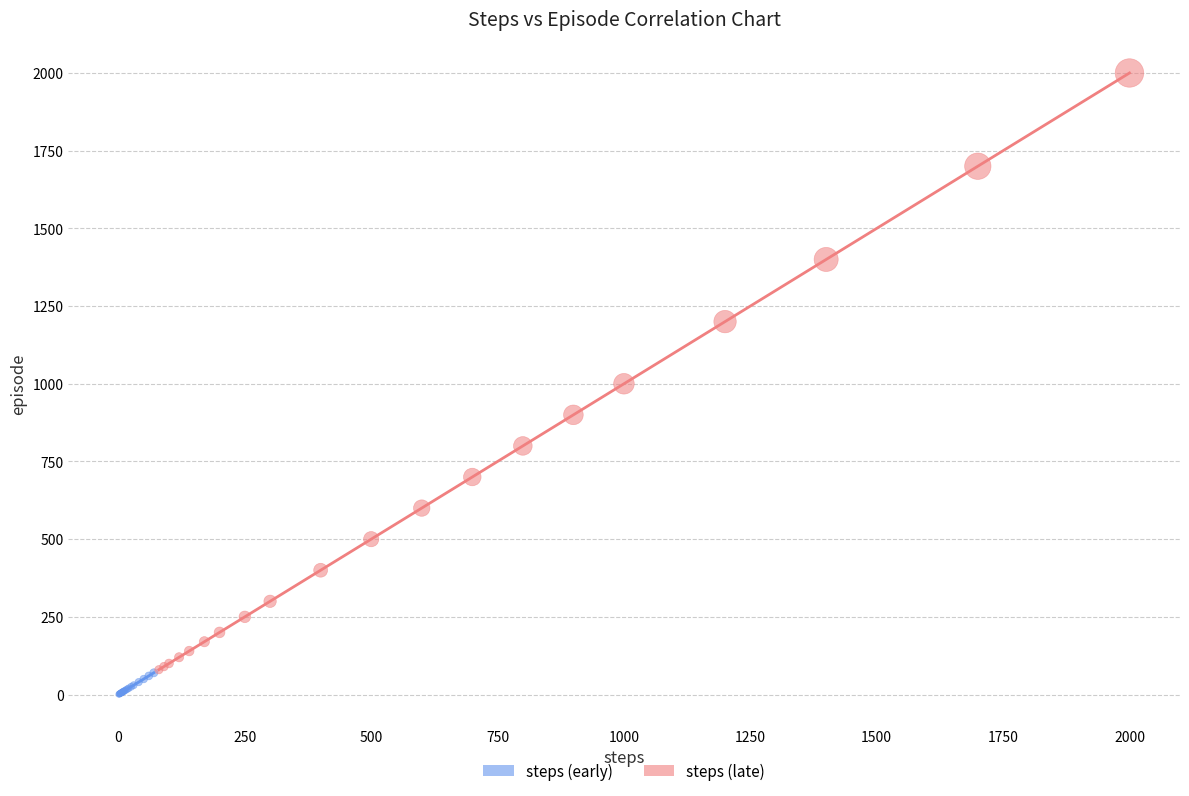

What are all the series names shown in the legend?

steps (early), steps (late)